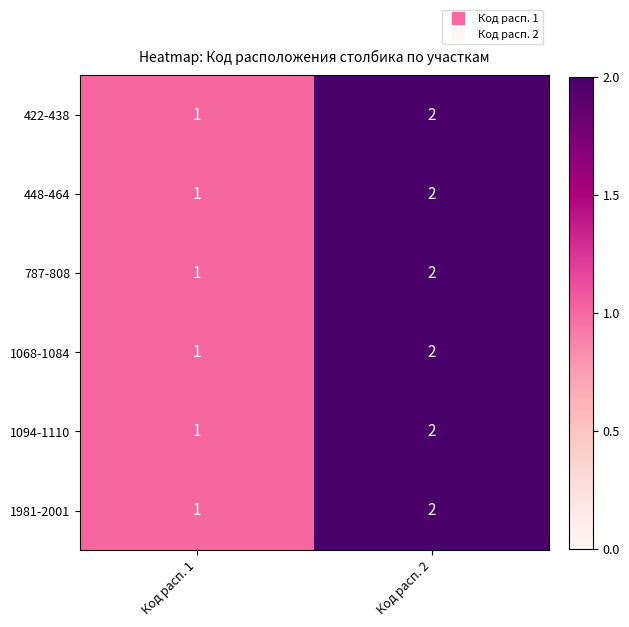

Rank the categories by 1068-1084 value from lowest to highest.

Код расп. 1, Код расп. 2